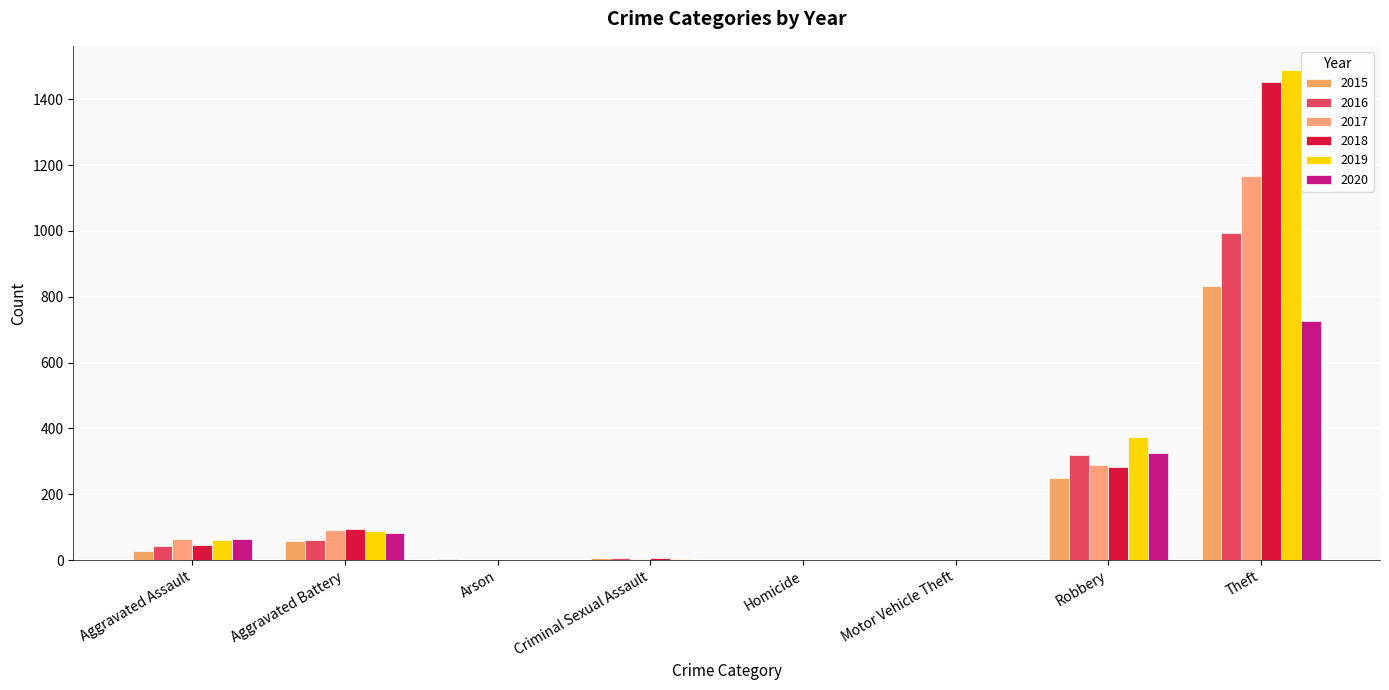

Which series has the largest total across all categories?

2019